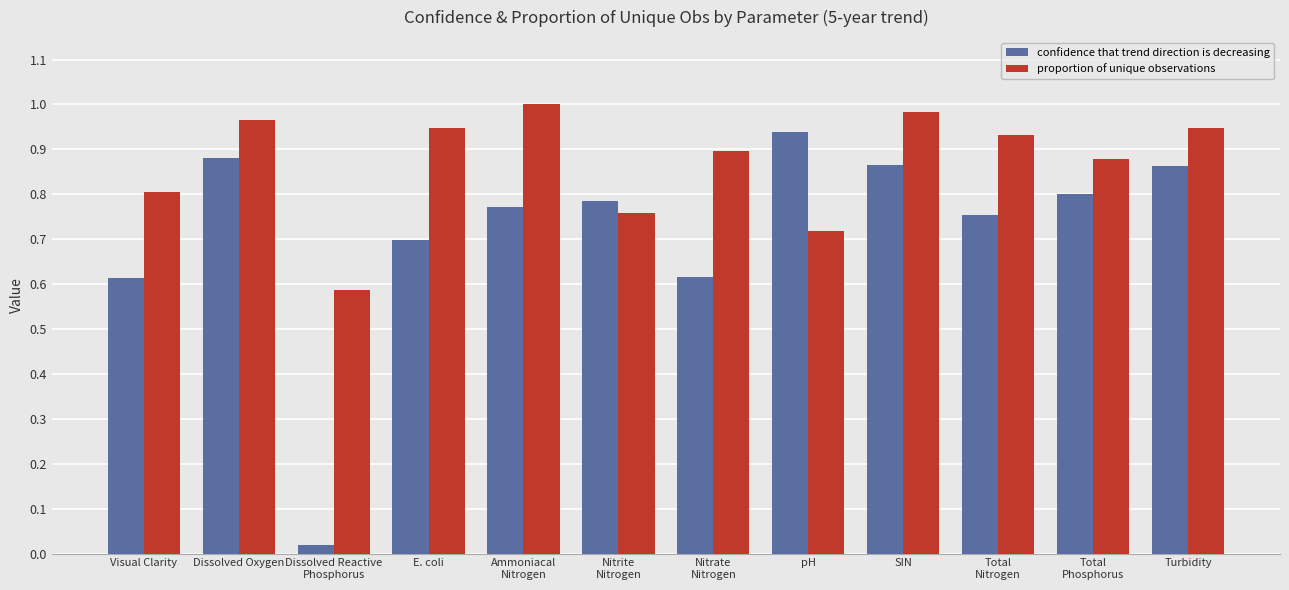

Does the chart contain any negative values?

No